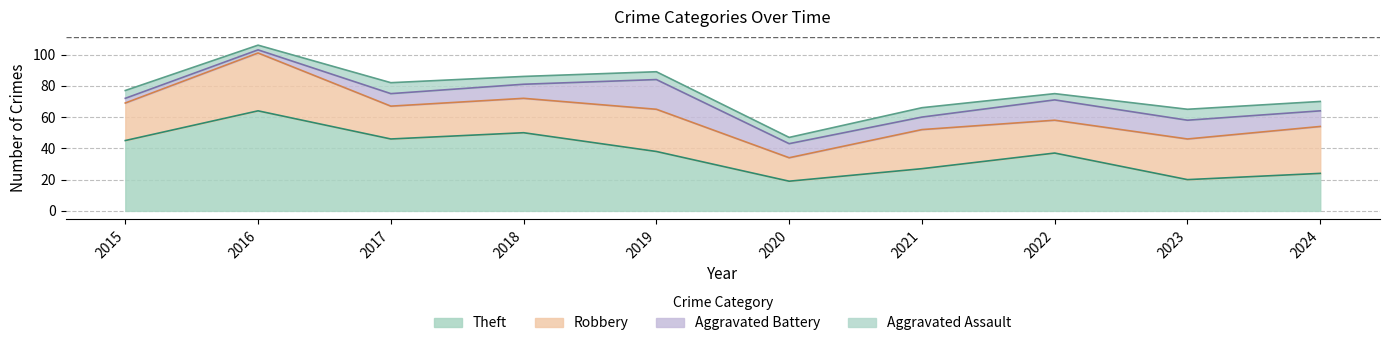

How many times do Theft and Robbery cross each other?

1